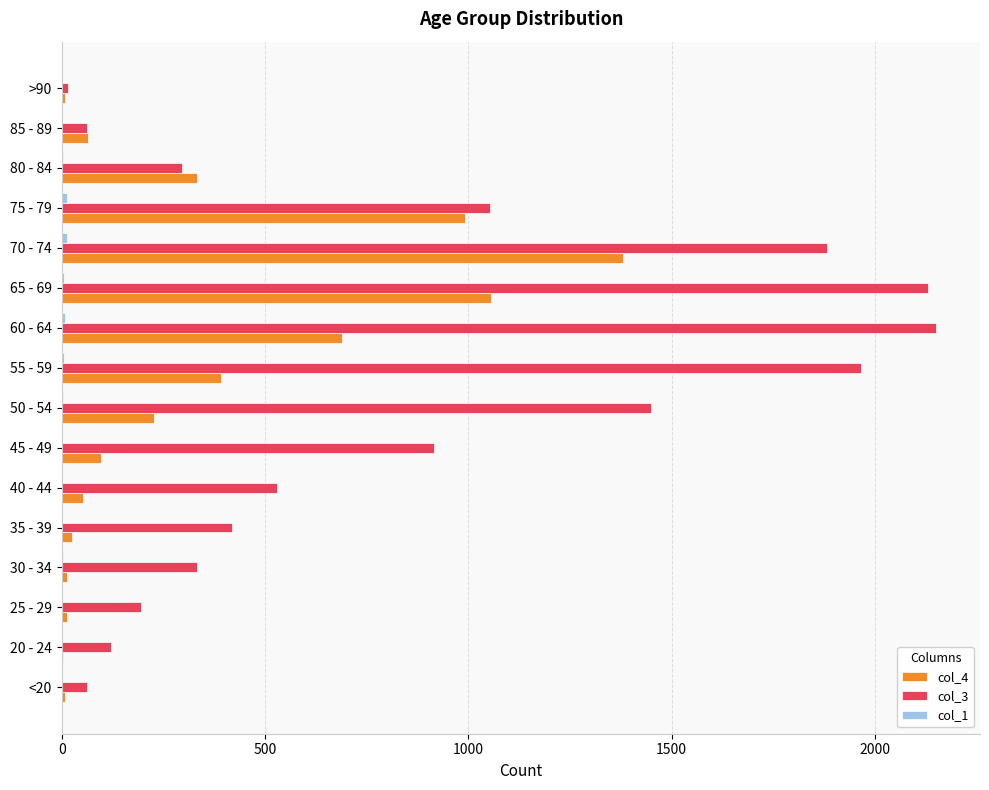

True or false: col_3 has a value of 2130 at 65 - 69.

True